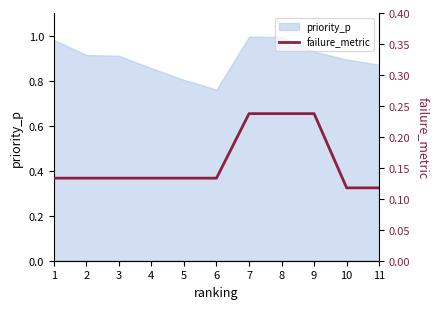

The priority_p series shows 1.6 at 1. True or false?

False